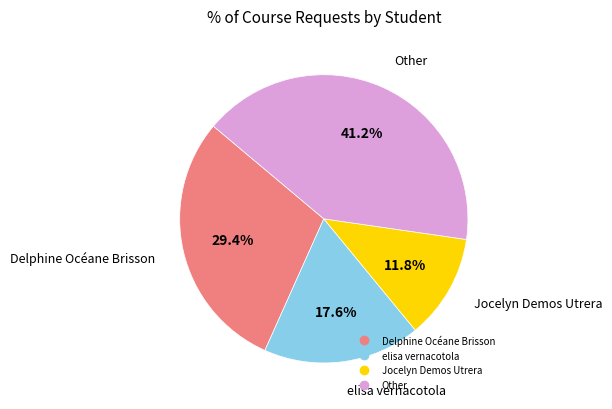

Does any single category account for the majority?

No